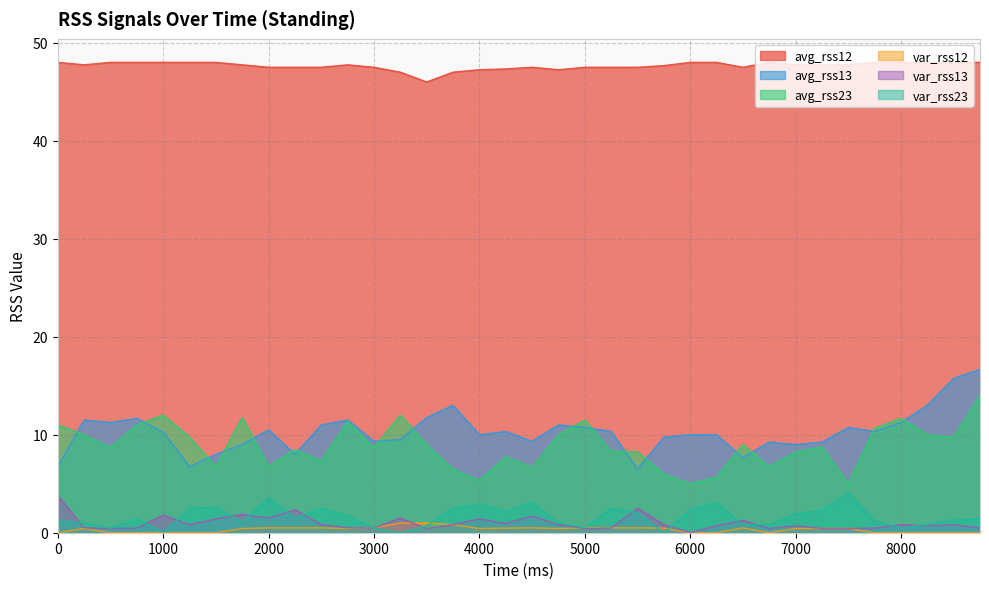

What is the sum of the var_rss23 values at 7750 and 8250?

2.1